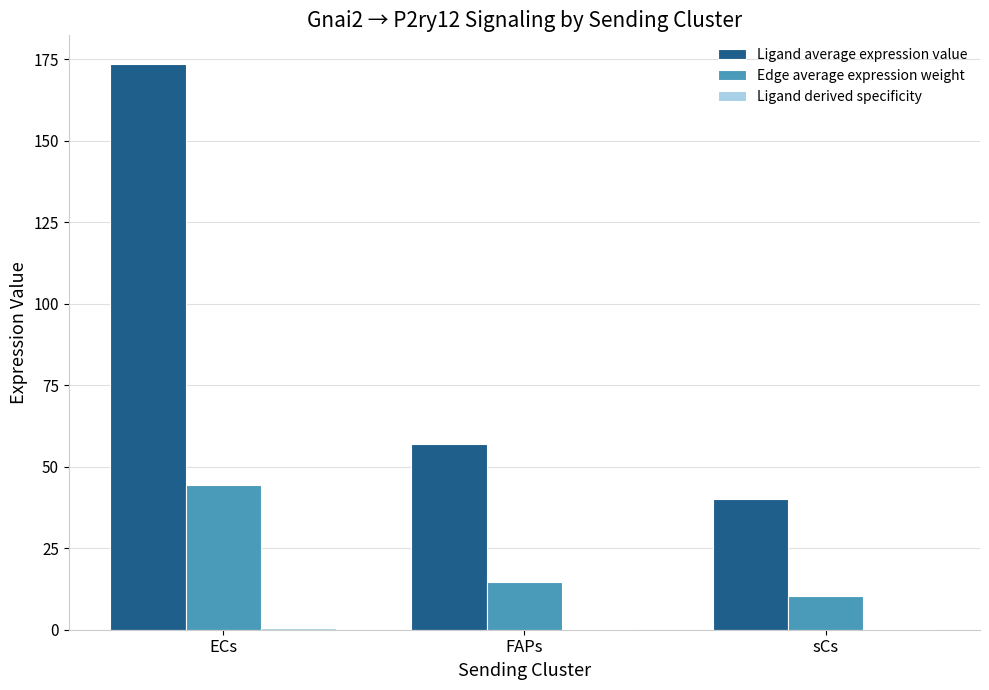

Where is Ligand average expression value nearest to the value 106?

FAPs